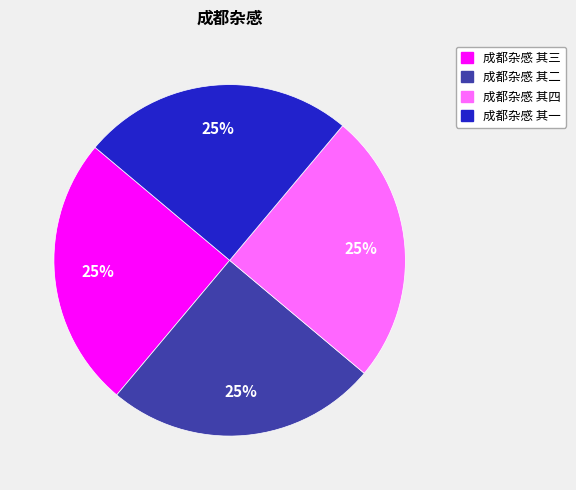

Does 成都杂感 其三 account for over 50% of the chart?

No